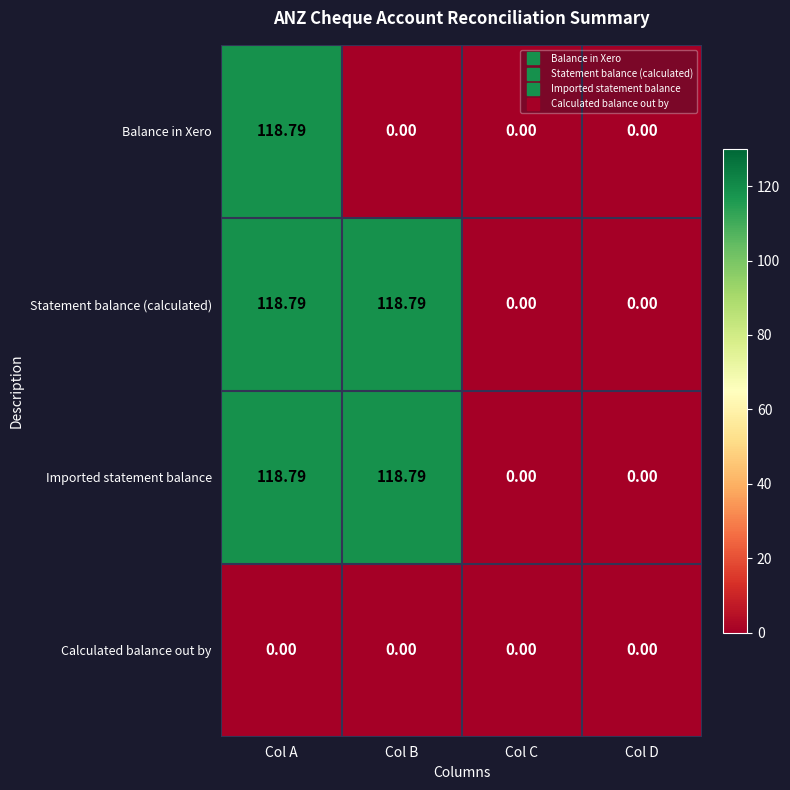

At which category is the sum across all series the highest?

Col A